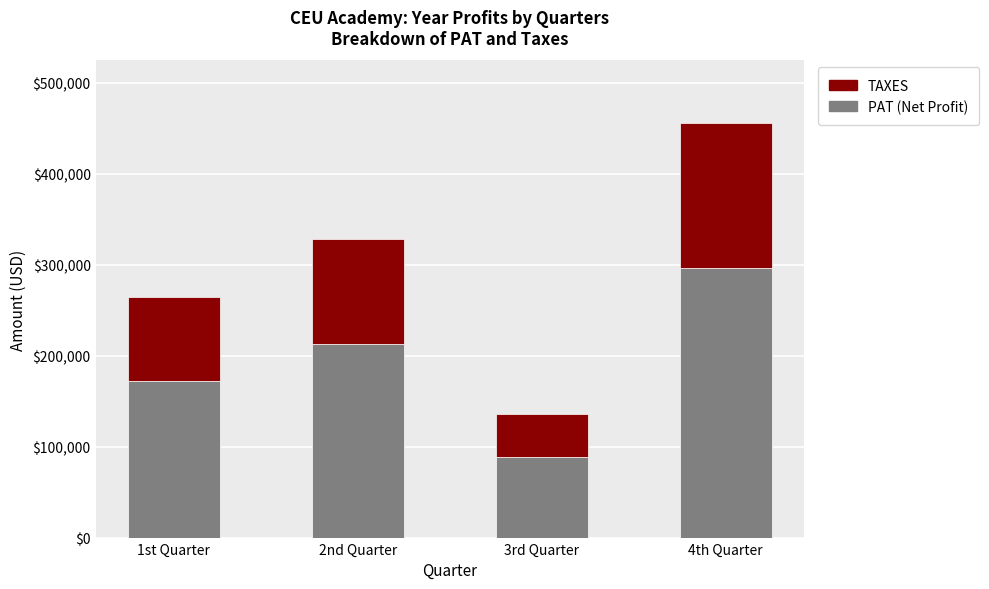

At which category is the sum across all series the highest?

4th Quarter